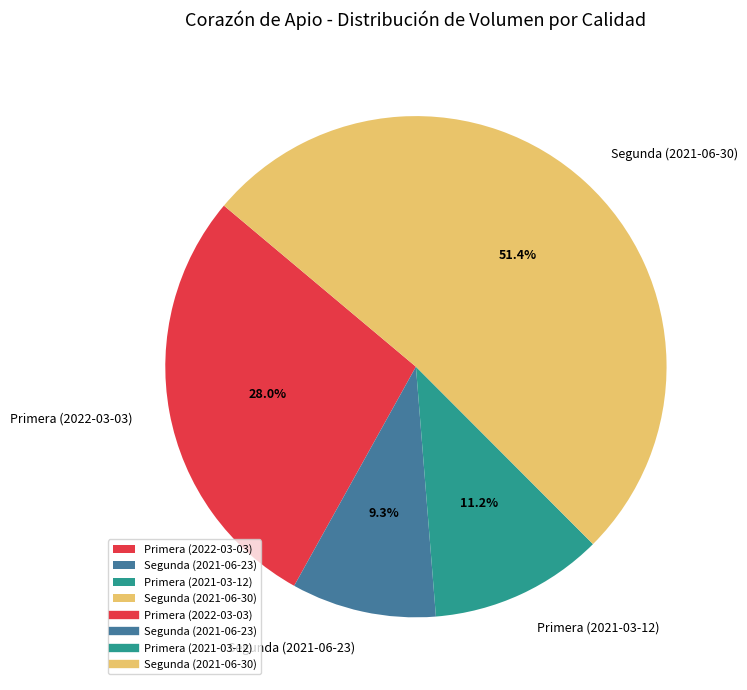

Is Segunda (2021-06-30) the majority of the pie?

Yes